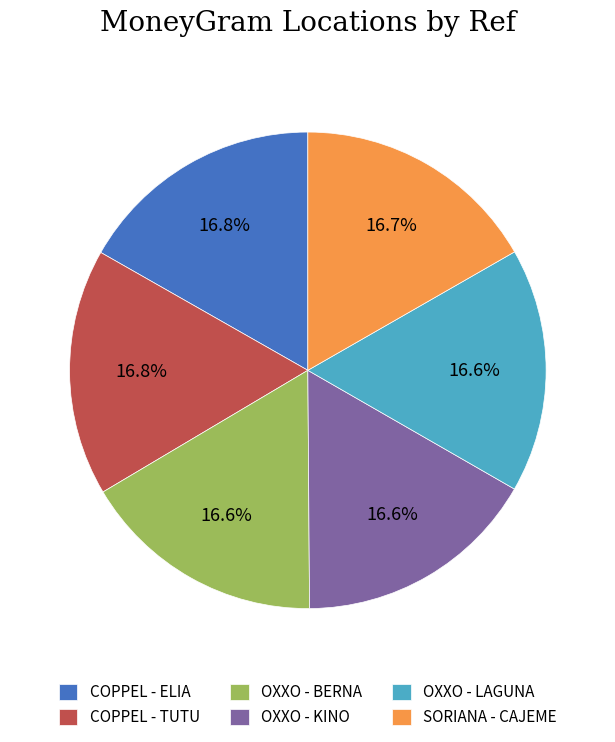

What portion of the pie excludes COPPEL - ELIA?

83.2%